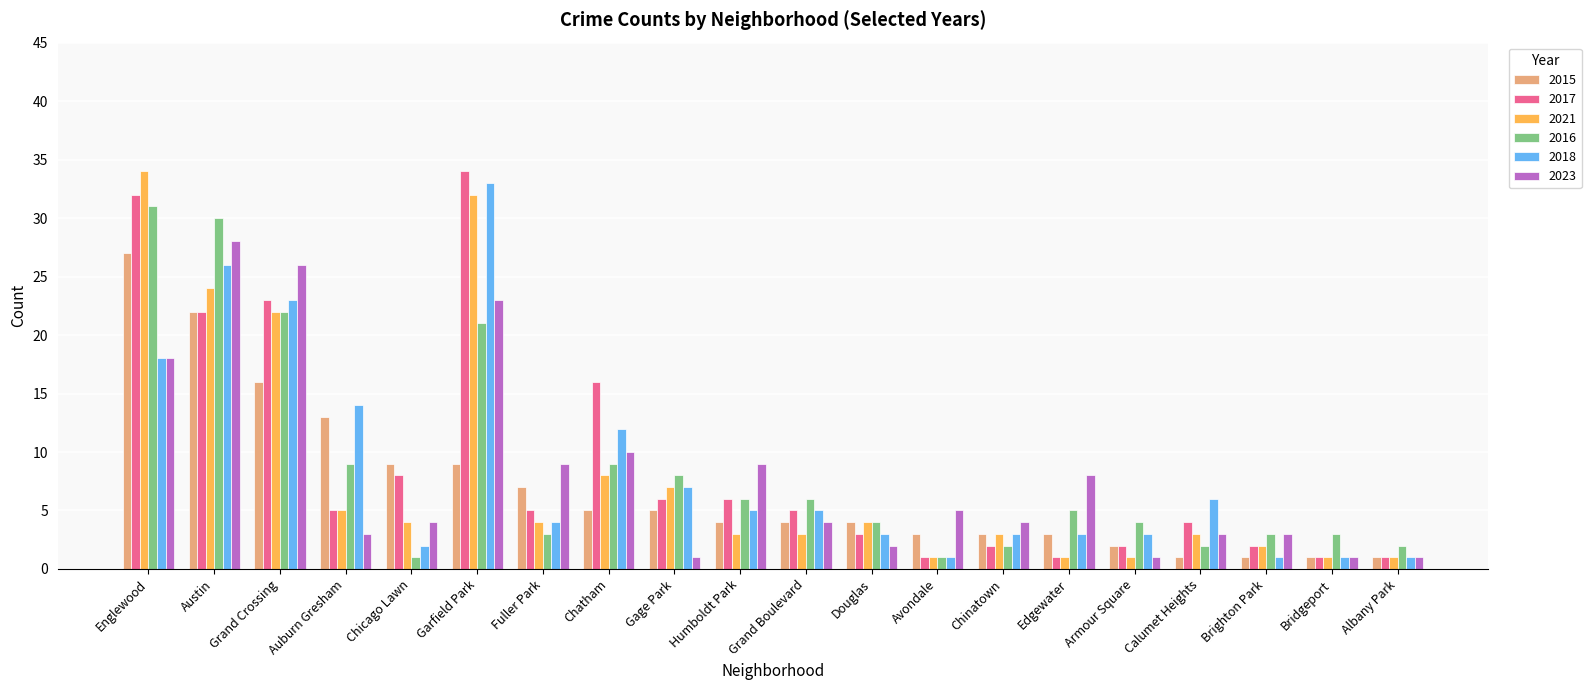

What is the difference between the highest and lowest values at Grand Crossing?

10